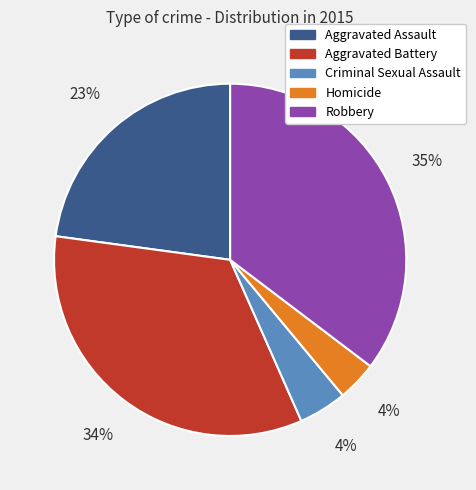

Is there any slice that represents more than half of the pie?

No